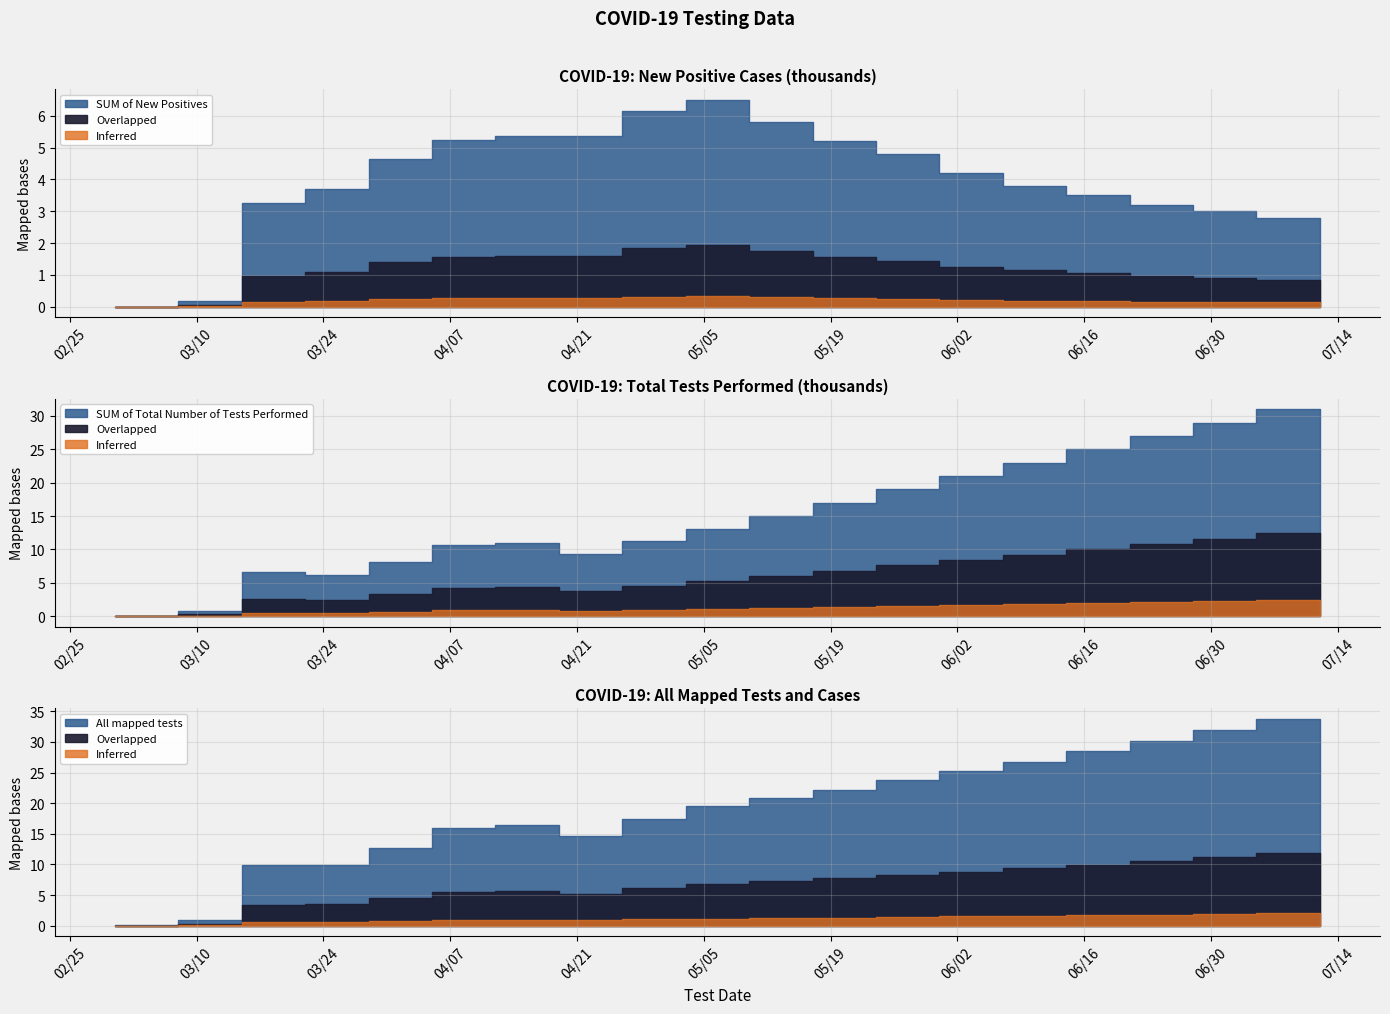

Reading left to right, extract all data points from this chart.

SUM of Total Number of Tests Performed: 3/1/2020=0	3/8/2020=63	3/15/2020=824	3/22/2020=6614	3/29/2020=6201	4/5/2020=8133	4/12/2020=10696	4/19/2020=11027	4/26/2020=9363	5/3/2020=11248	5/10/2020=13000	5/17/2020=15000	5/24/2020=17000	5/31/2020=19000	6/7/2020=21000	6/14/2020=23000	6/21/2020=25000	6/28/2020=27000	7/5/2020=29000	7/12/2020=31000
SUM of New Positives: 3/1/2020=0	3/8/2020=4	3/15/2020=170	3/22/2020=3260	3/29/2020=3685	4/5/2020=4630	4/12/2020=5225	4/19/2020=5356	4/26/2020=5350	5/3/2020=6147	5/10/2020=6500	5/17/2020=5800	5/24/2020=5200	5/31/2020=4800	6/7/2020=4200	6/14/2020=3800	6/21/2020=3500	6/28/2020=3200	7/5/2020=3000	7/12/2020=2800